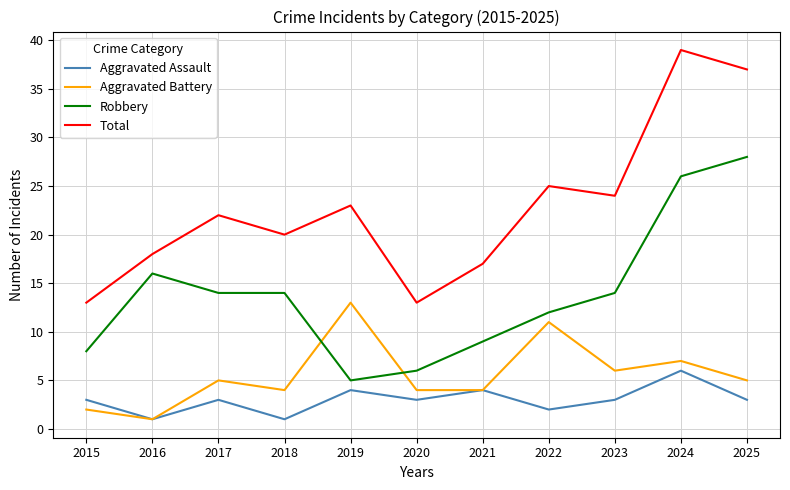

In Total, how many points are higher than both neighbors (excluding endpoints)?

4